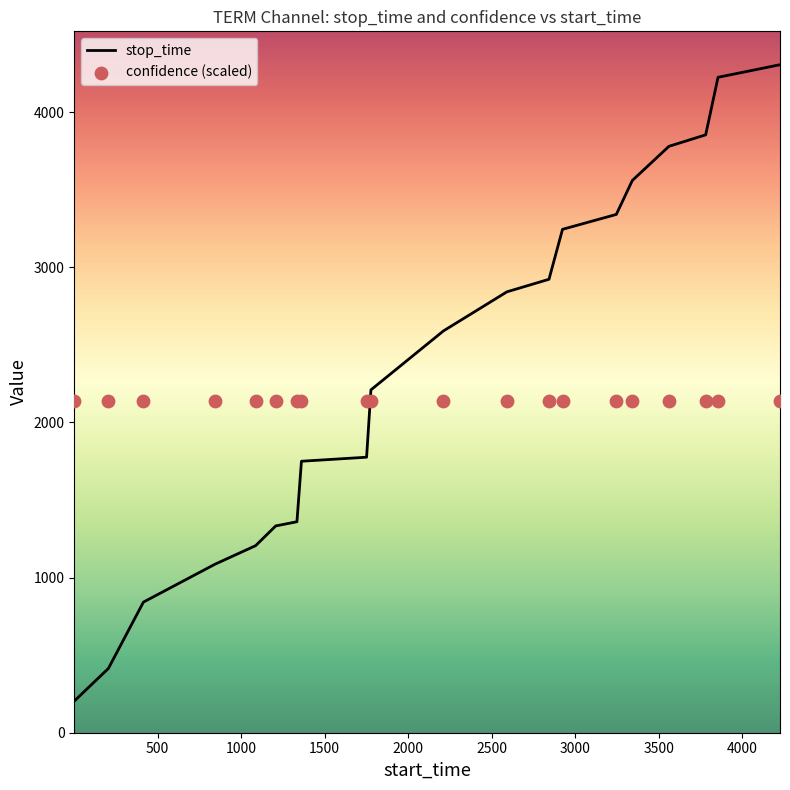

Between 843 and 3855, which is larger?

3855